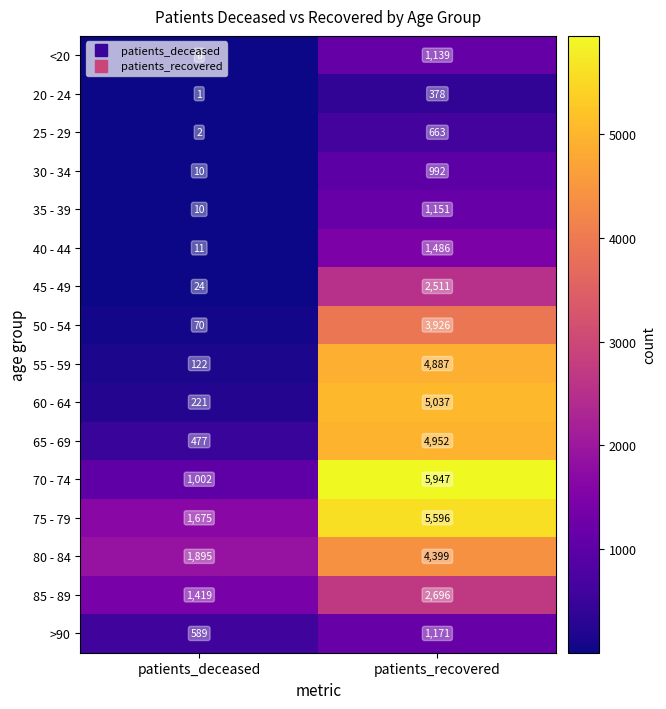

What is the spread (max minus min) of values at patients_deceased?

1894